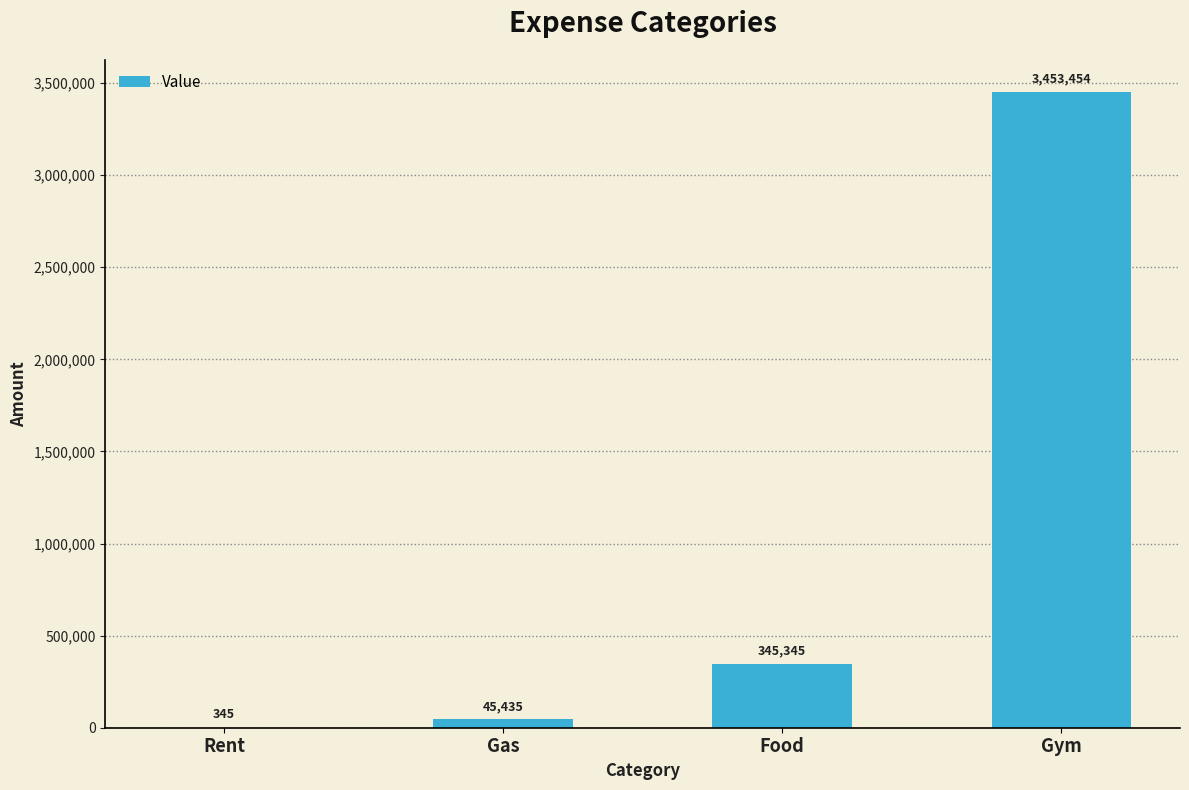

At which label is the value closest to 1726899?

Food